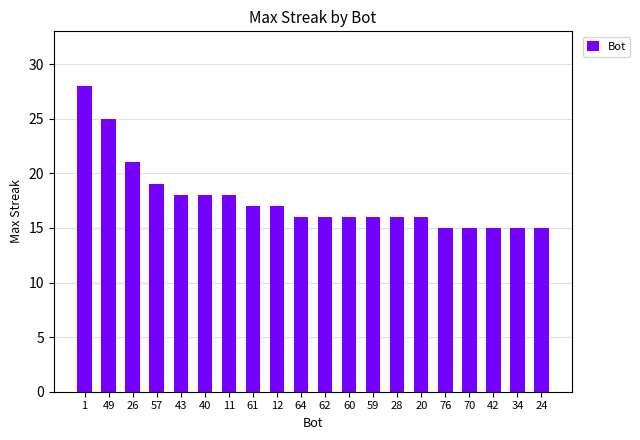

The chart shows a value of 16 at 59. True or false?

True